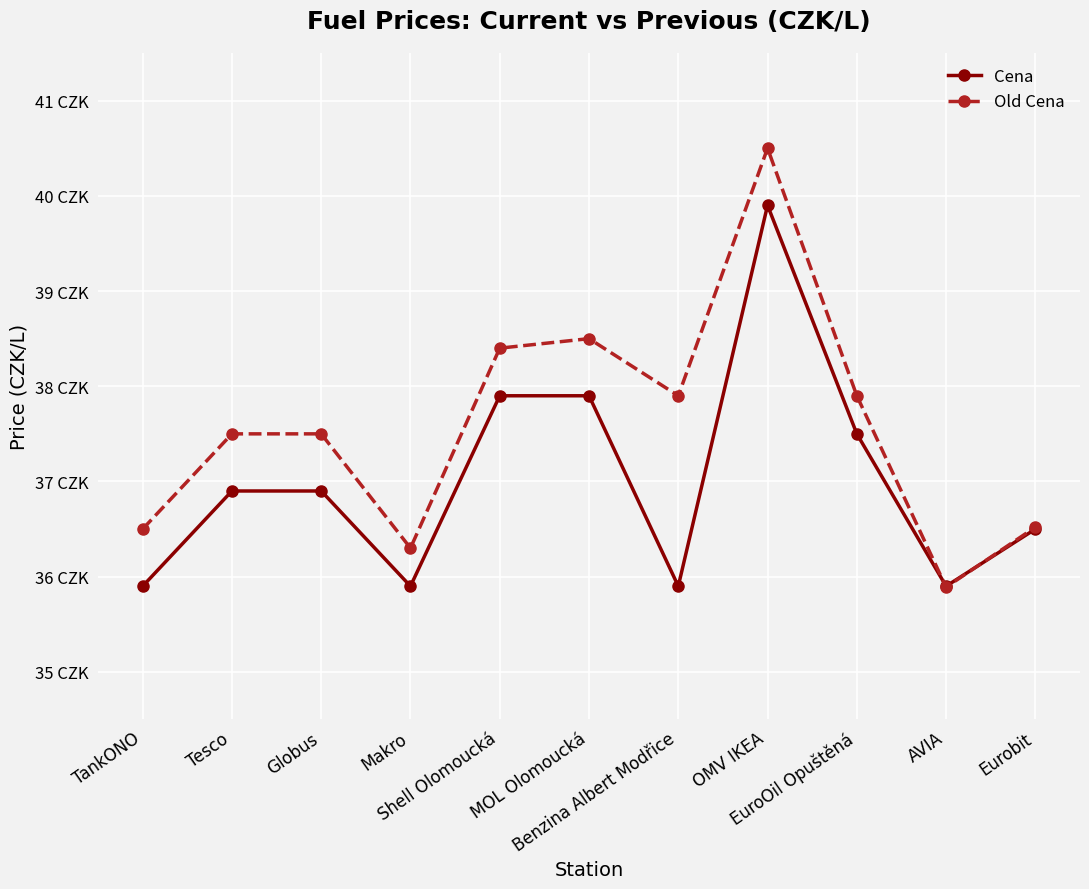

What is the difference between the maximum and minimum values in the Cena series?

4.0